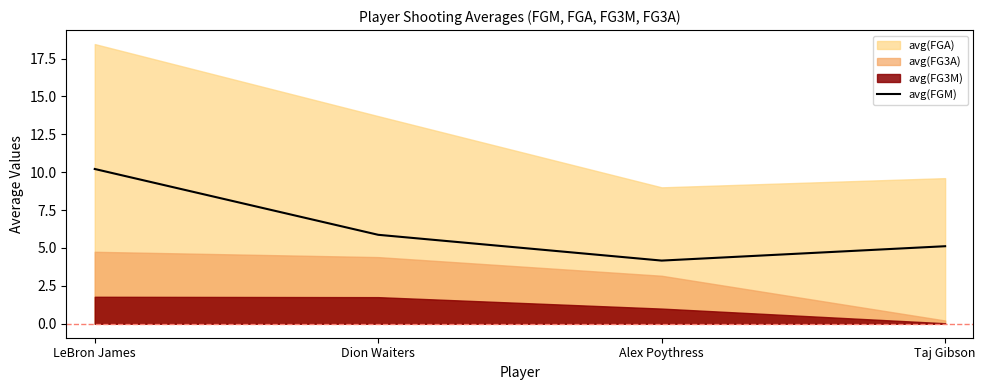

Reading right to left, extract all data points from this chart.

Taj Gibson=5.1	Alex Poythress=4.2	Dion Waiters=5.9	LeBron James=10.2